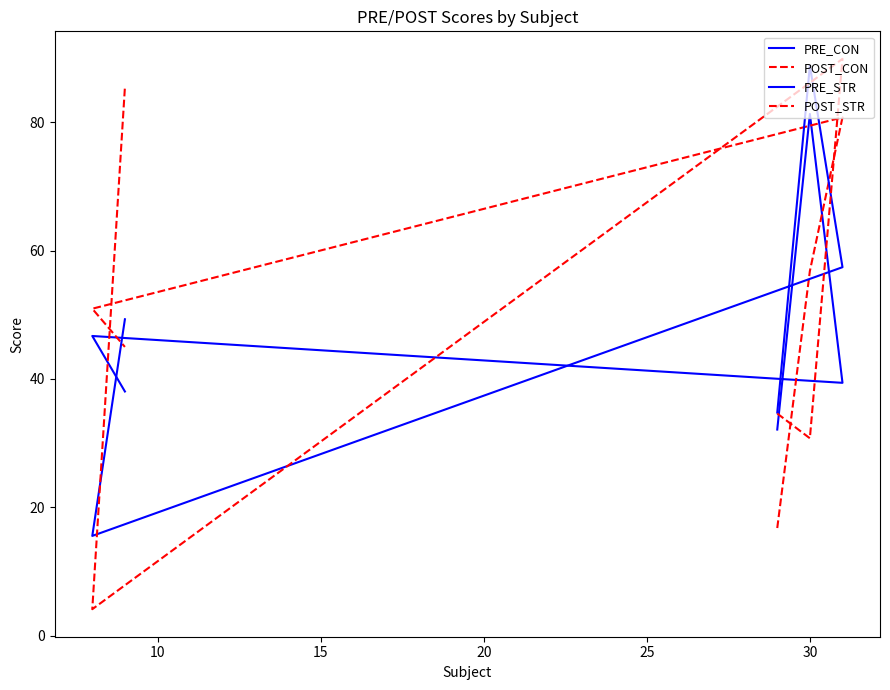

The PRE_CON series shows 51.7 at 25. True or false?

False